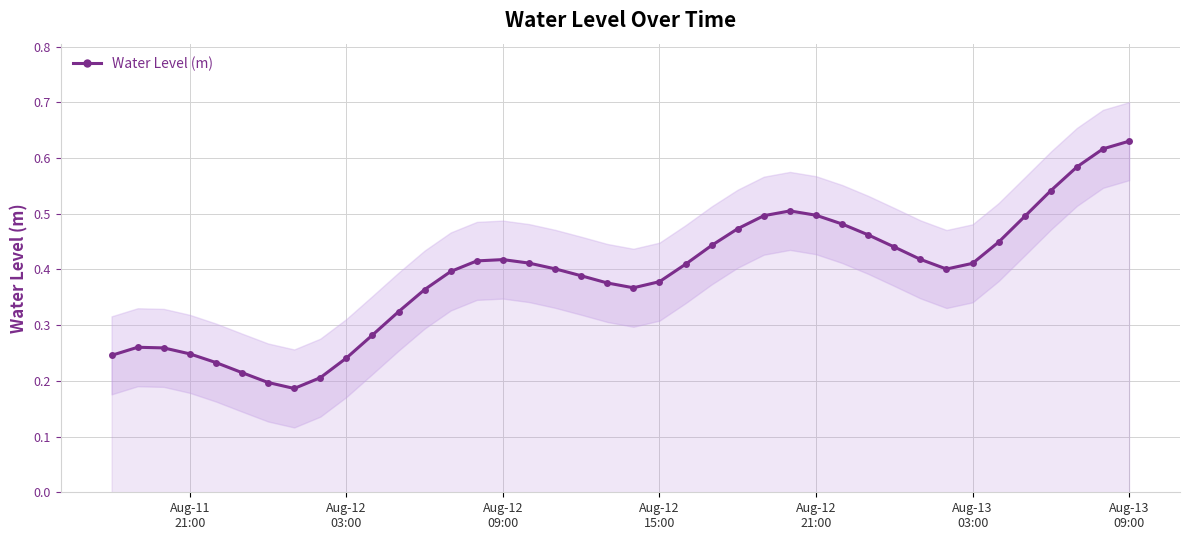

How many values are between 0 and 1?

40